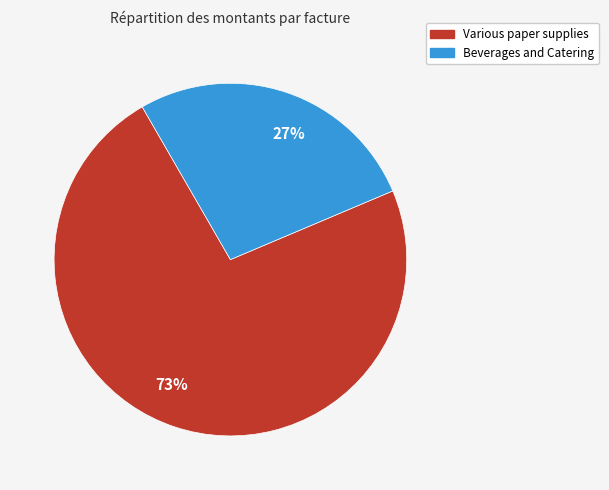

Which slice represents more than half of the pie?

Various paper supplies